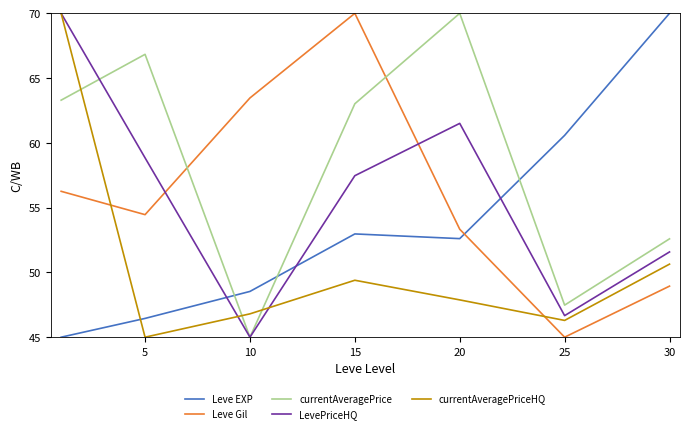

What is the difference between the second highest and minimum values in the Leve EXP series?

15.6